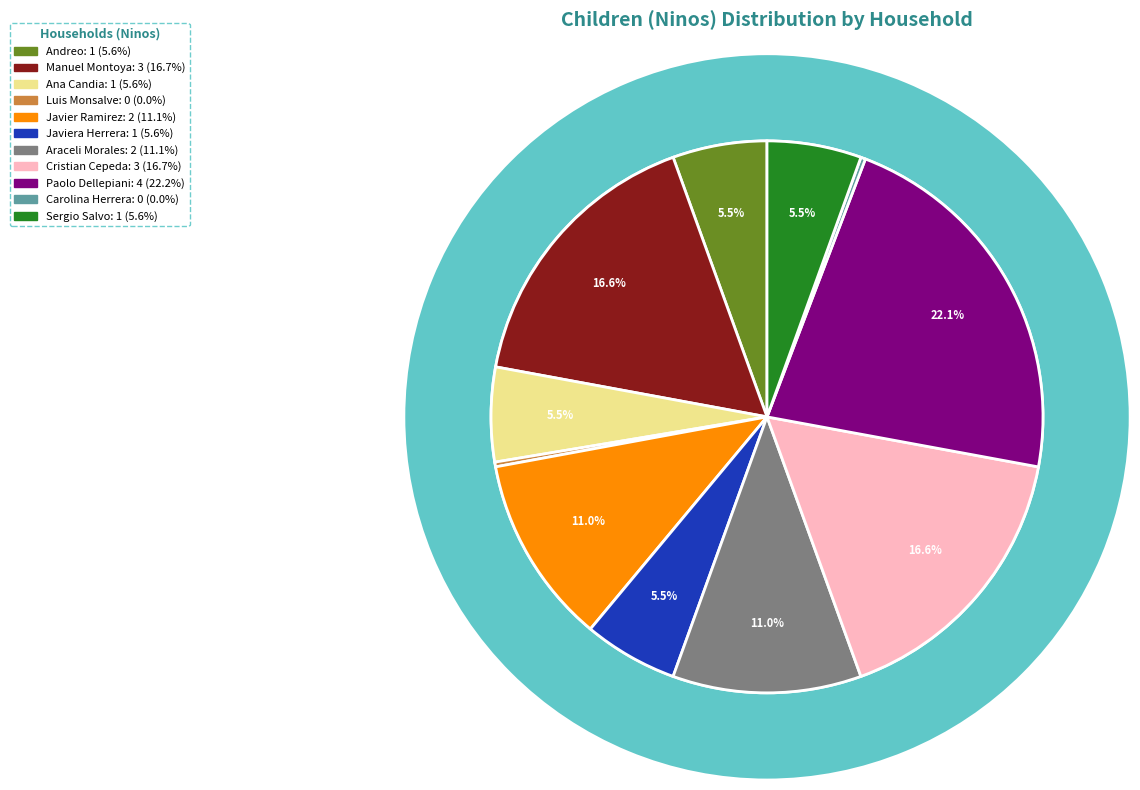

Is Ana Candia the majority of the pie?

No